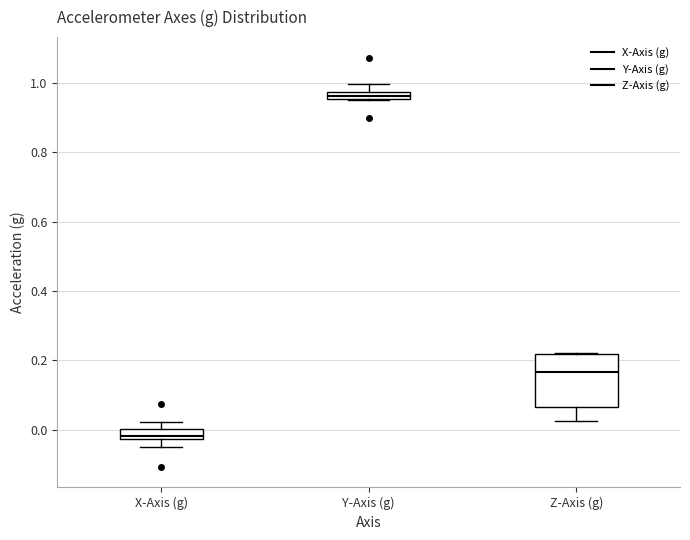

Which box is the tallest, from its lower edge to its upper edge?

Z-Axis (g)